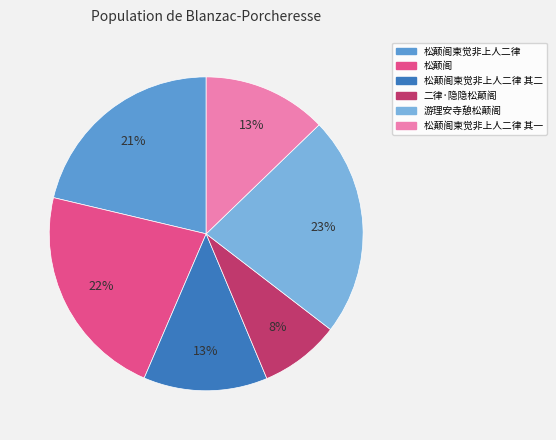

Is there a majority slice in this chart?

No